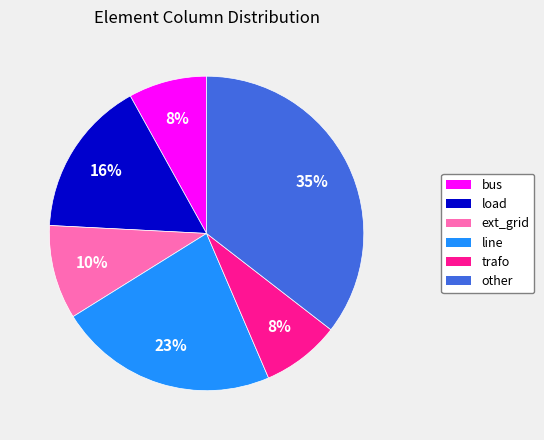

Count the number of slices in the pie.

6